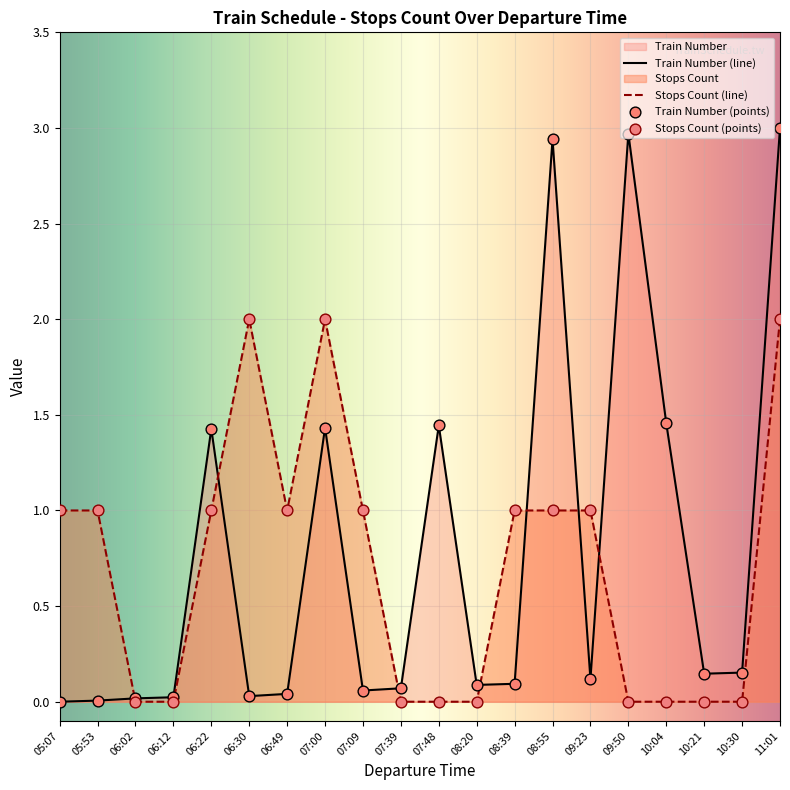

At which category is the sum across all series the highest?

11:01